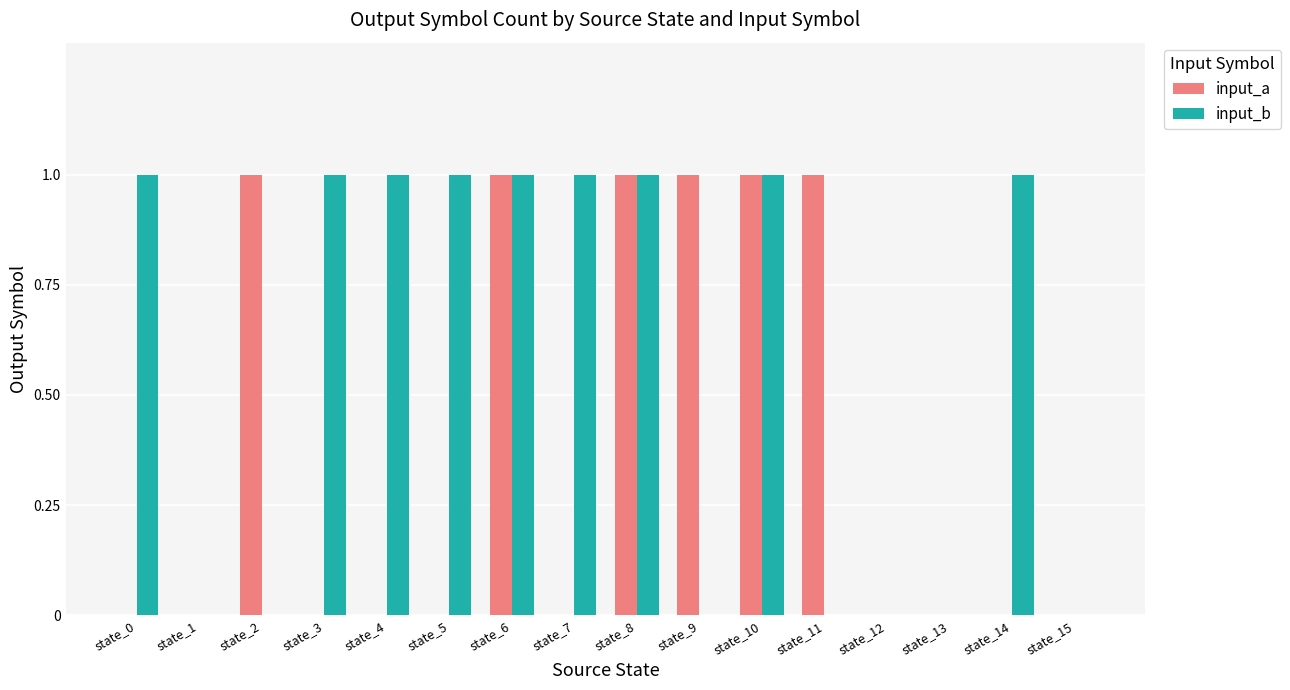

Reading right to left, what are all the values shown in this chart?

input_a: state_15=0	state_14=0	state_13=0	state_12=0	state_11=1	state_10=1	state_9=1	state_8=1	state_7=0	state_6=1	state_5=0	state_4=0	state_3=0	state_2=1	state_1=0	state_0=0
input_b: state_15=0	state_14=1	state_13=0	state_12=0	state_11=0	state_10=1	state_9=0	state_8=1	state_7=1	state_6=1	state_5=1	state_4=1	state_3=1	state_2=0	state_1=0	state_0=1